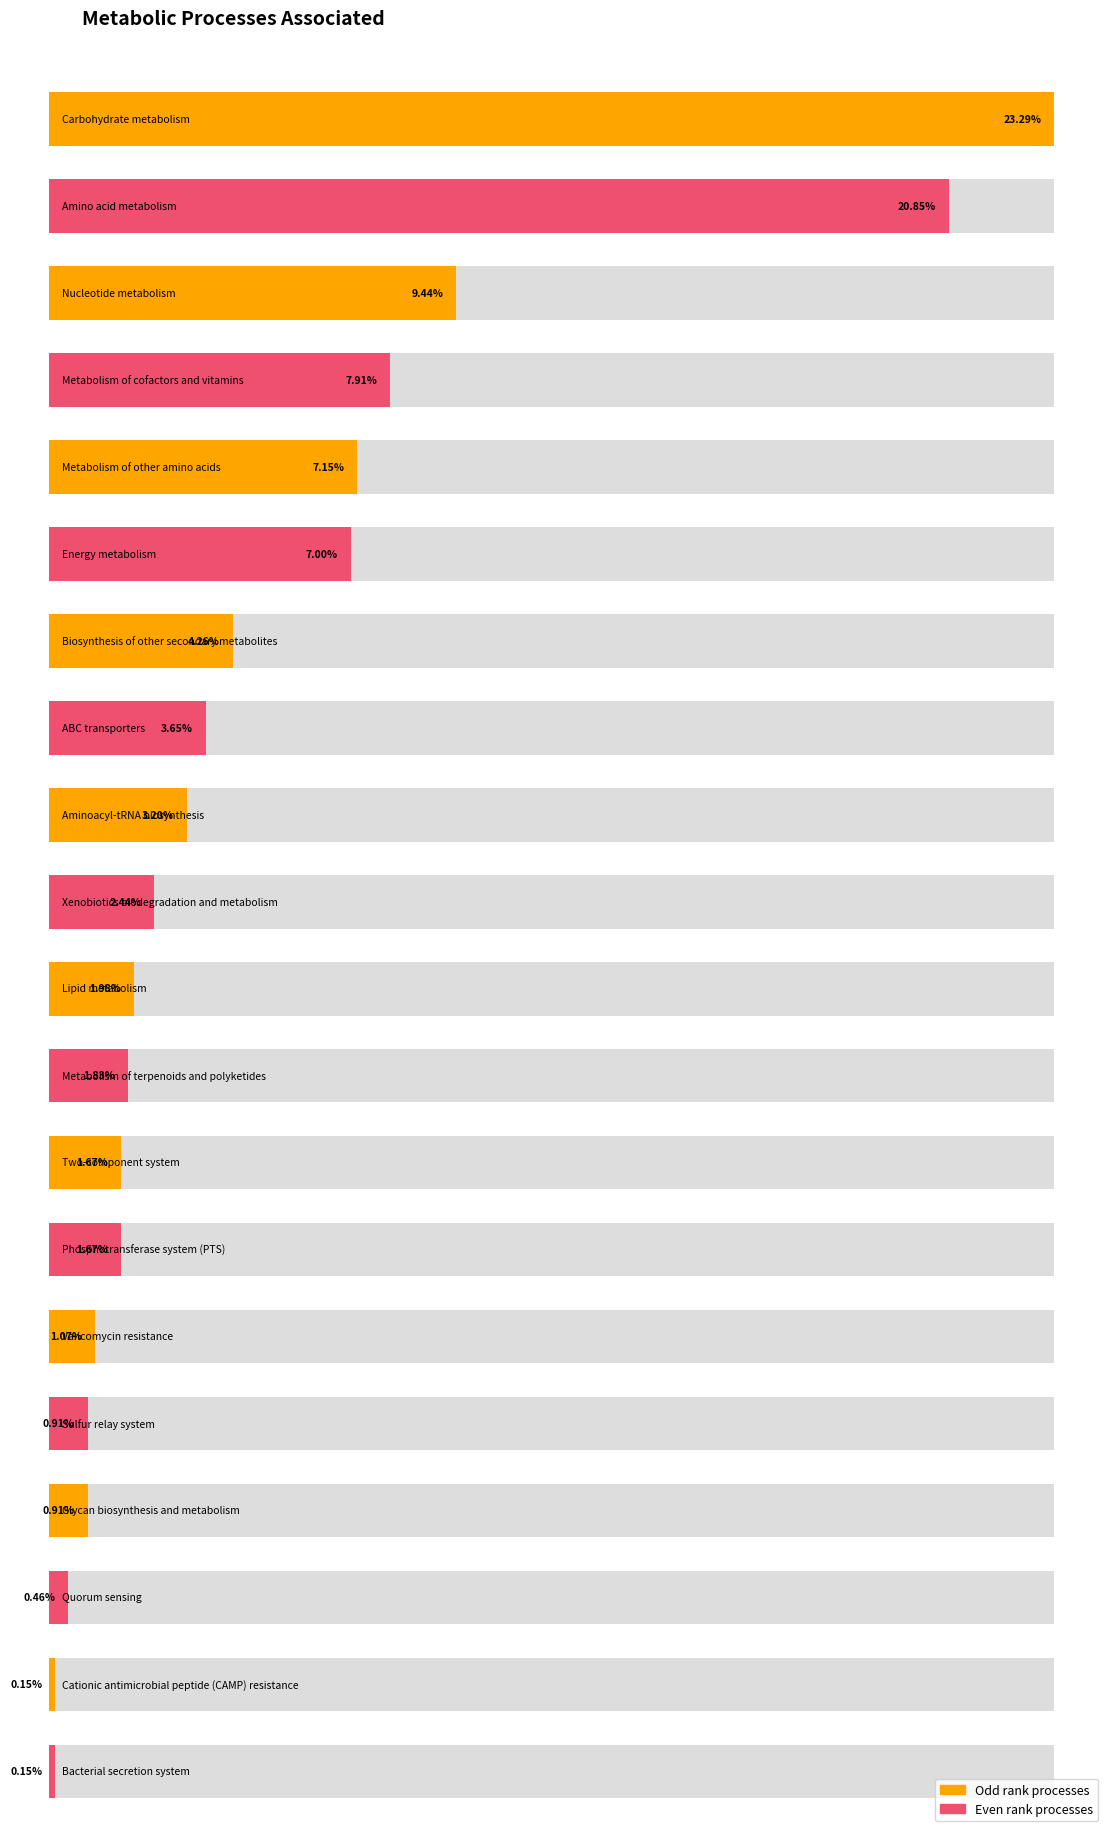

Rank the categories by Percentage value from highest to lowest.

Carbohydrate metabolism, Amino acid metabolism, Nucleotide metabolism, Metabolism of cofactors and vitamins, Metabolism of other amino acids, Energy metabolism, Biosynthesis of other secondary metabolites, ABC transporters, Aminoacyl-tRNA biosynthesis, Xenobiotics biodegradation and metabolism, Lipid metabolism, Metabolism of terpenoids and polyketides, Two-component system, Phosphotransferase system (PTS), Vancomycin resistance, Sulfur relay system, Glycan biosynthesis and metabolism, Quorum sensing, Cationic antimicrobial peptide (CAMP) resistance, Bacterial secretion system